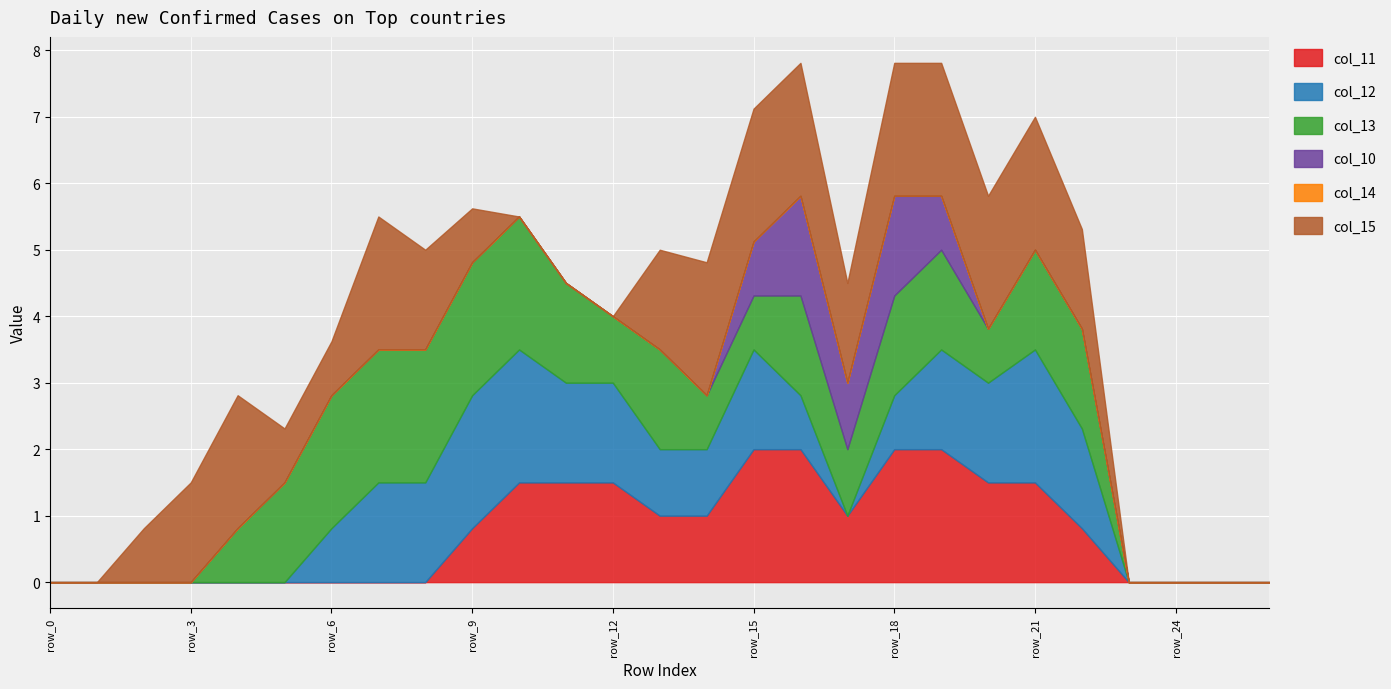

At which category is the sum across all series the highest?

row_16